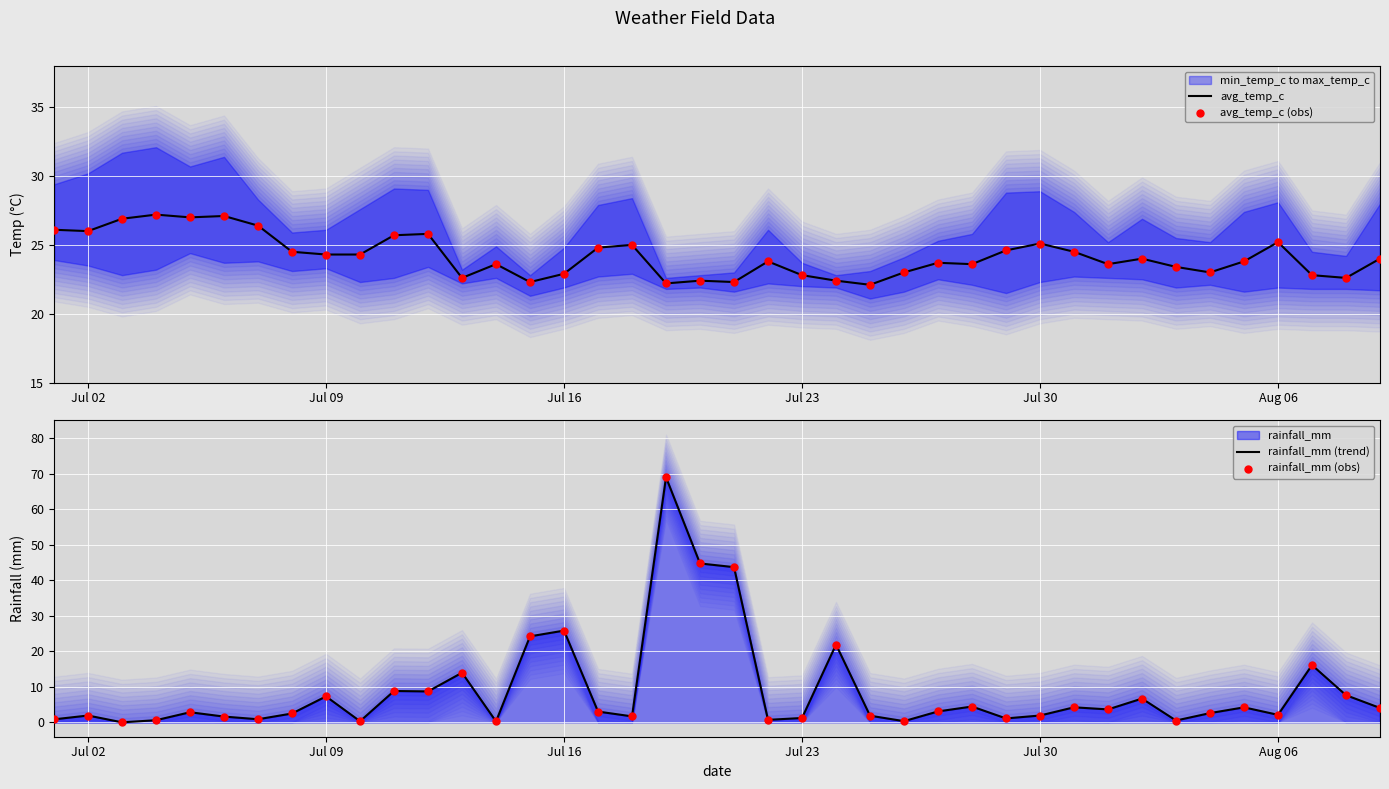

Which series contains the highest Y value?

rainfall_mm (trend)